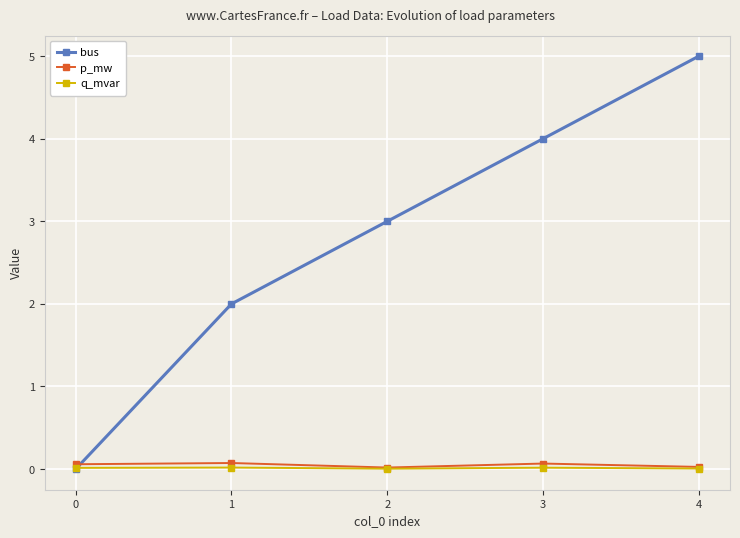

What are all the series names shown in the legend?

bus, p_mw, q_mvar